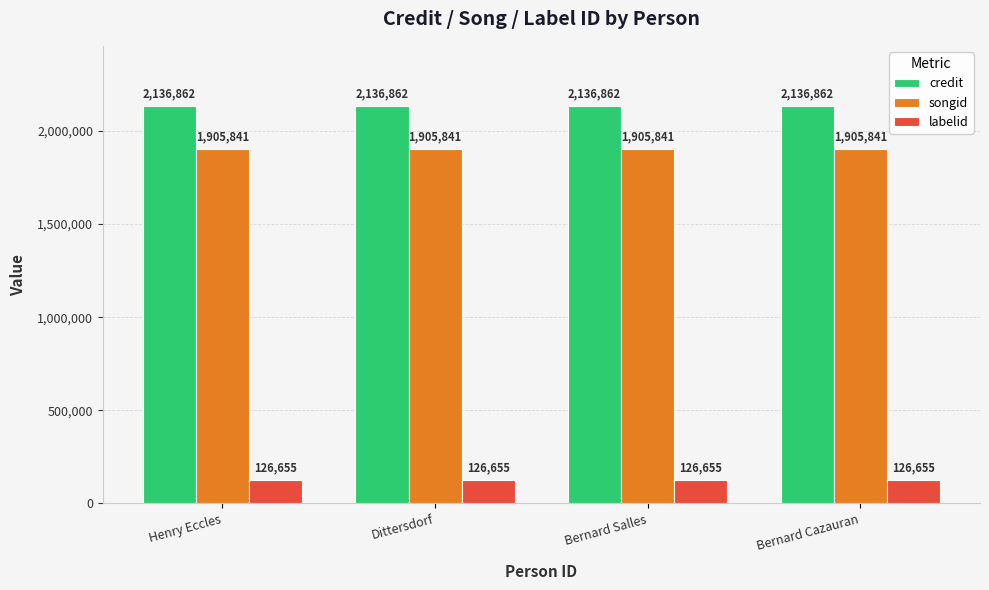

What is the difference between the highest and lowest values at Henry Eccles?

2010207